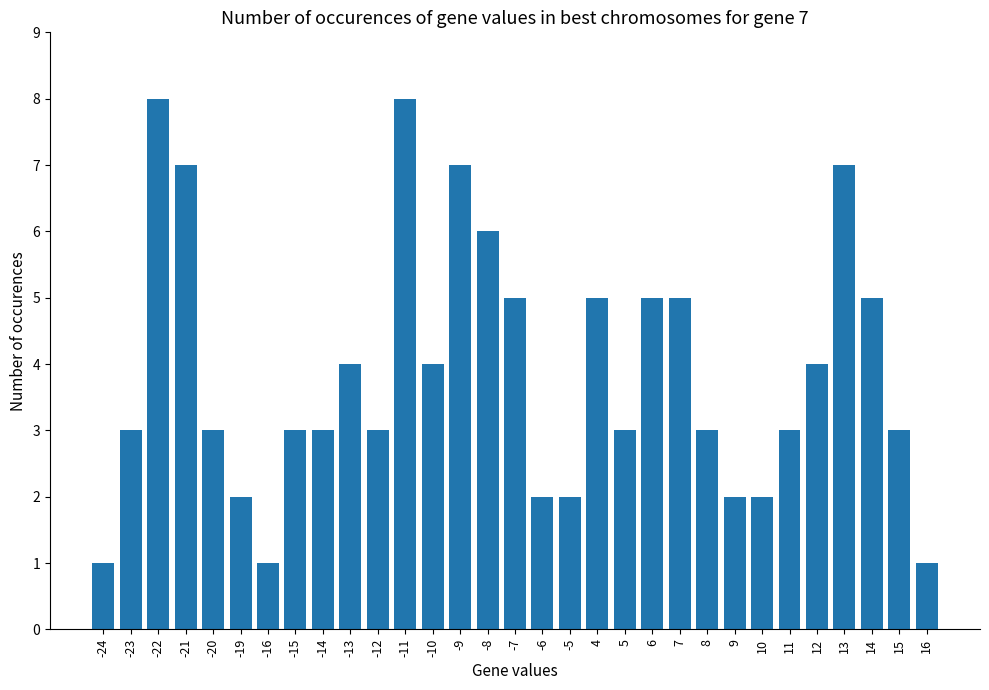

What is the change in value from 4 to 9?

-3